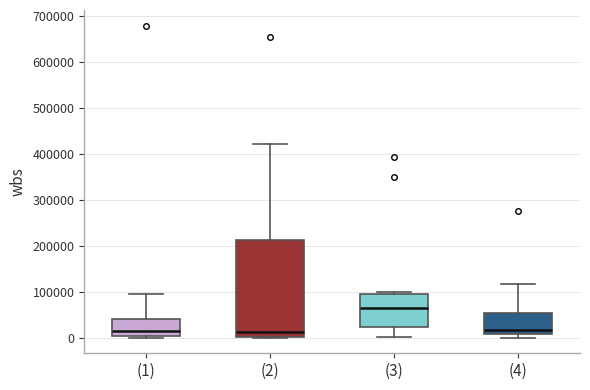

Reading left to right, transcribe this box plot: for each box, give where its median line is, the range the box spans, and where its two whiskers end, as read against the y-axis. The values are not printed on the chart, so give them approximately, as read against the axis.

(1): median 10000, box 0 to 40000, whiskers 0 (just below the box's lower edge) to 100000
(2): median 10000, box 0 to 210000, whiskers 0 to 420000
(3): median 60000, box 20000 to 100000, whiskers 0 to 100000 (just above the box's upper edge)
(4): median 20000, box 10000 to 50000, whiskers 0 to 120000